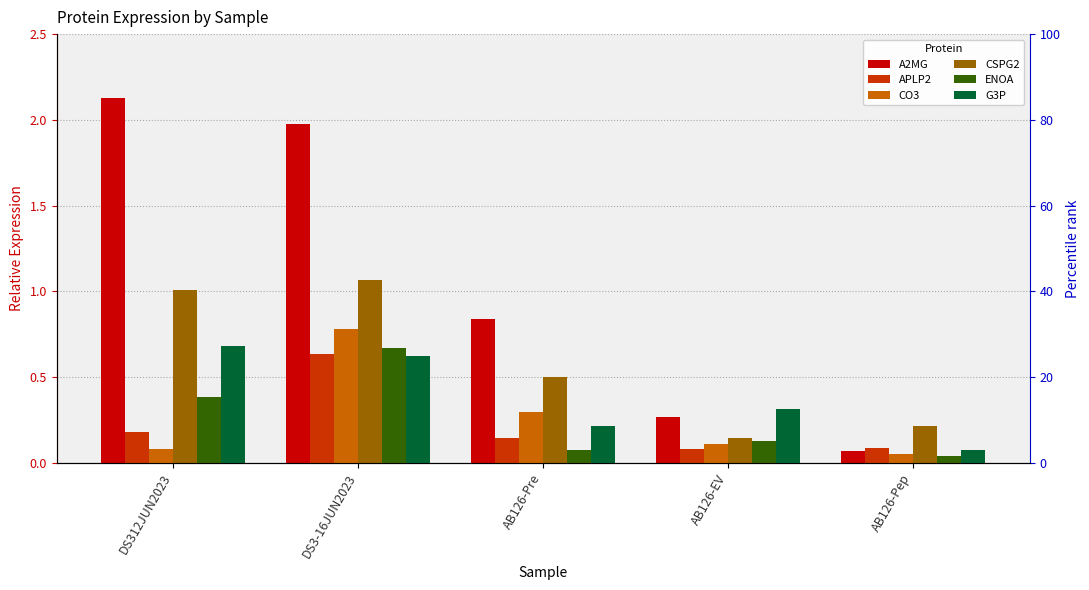

What value does the G3P series have at AB126-EV?

0.3